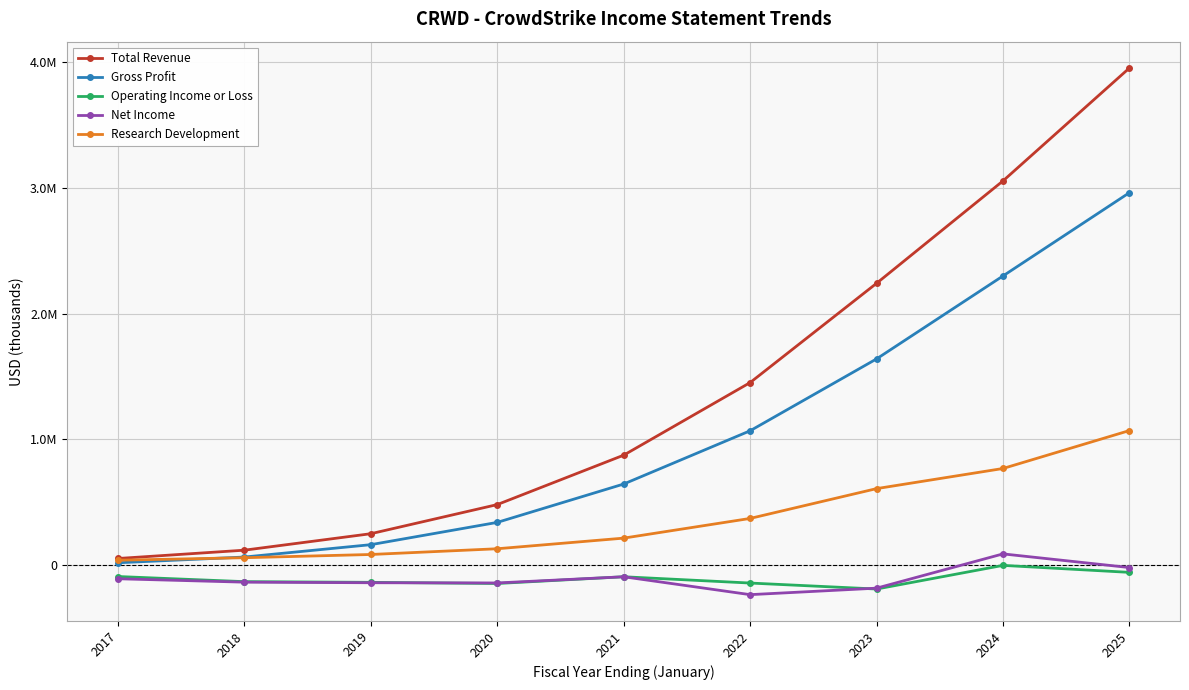

Rank the series at 2020 from lowest to highest value.

Operating Income or Loss, Net Income, Research Development, Gross Profit, Total Revenue